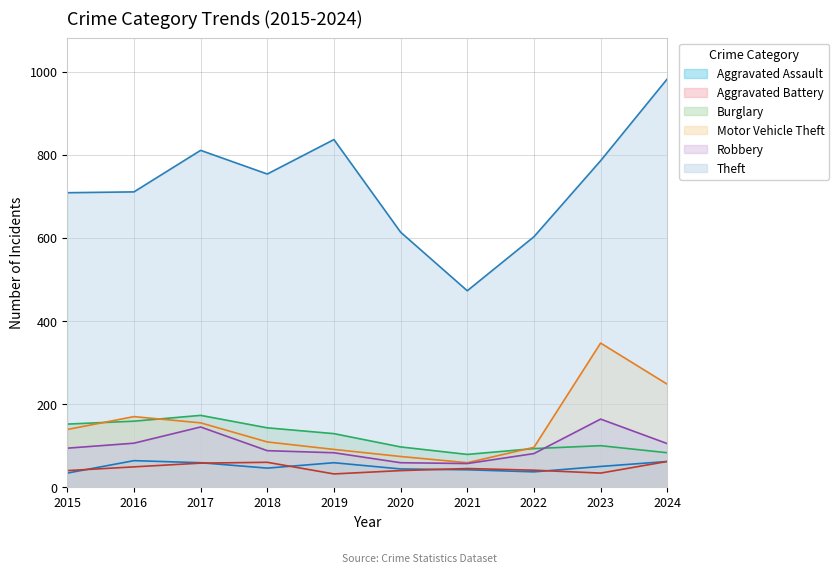

Rank the categories by Aggravated Assault value from highest to lowest.

2016, 2024, 2017, 2019, 2023, 2018, 2020, 2021, 2022, 2015